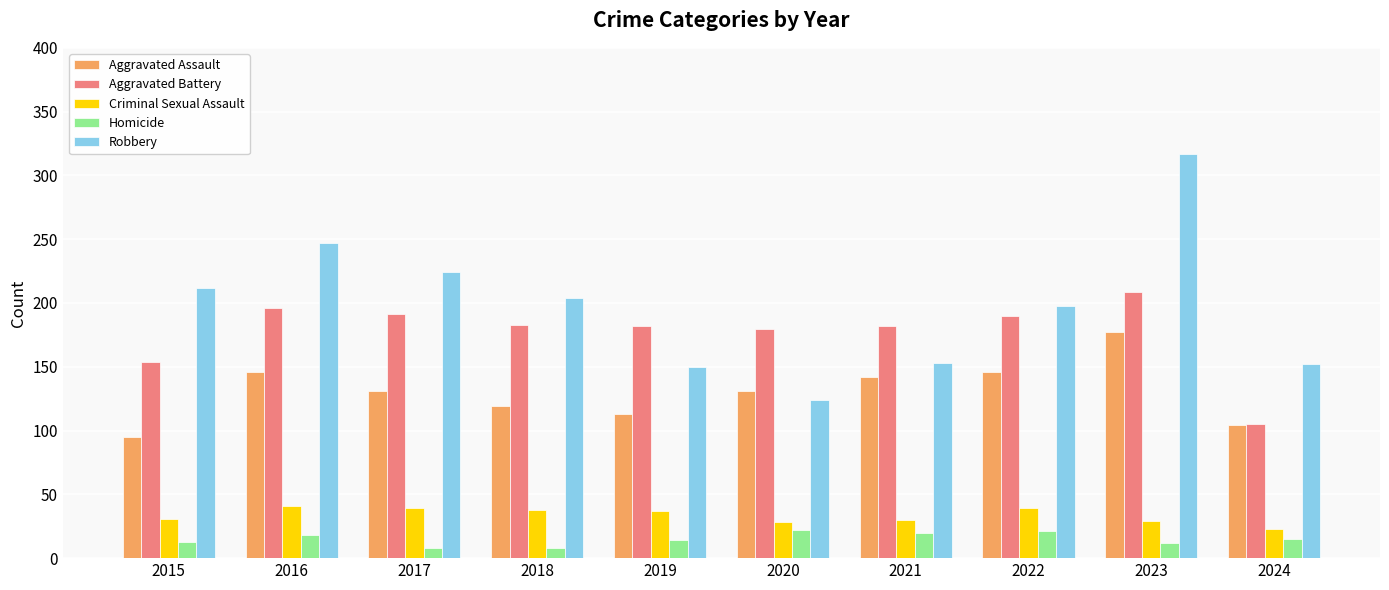

At 2018, list the series in order from largest to smallest.

Robbery, Aggravated Battery, Aggravated Assault, Criminal Sexual Assault, Homicide